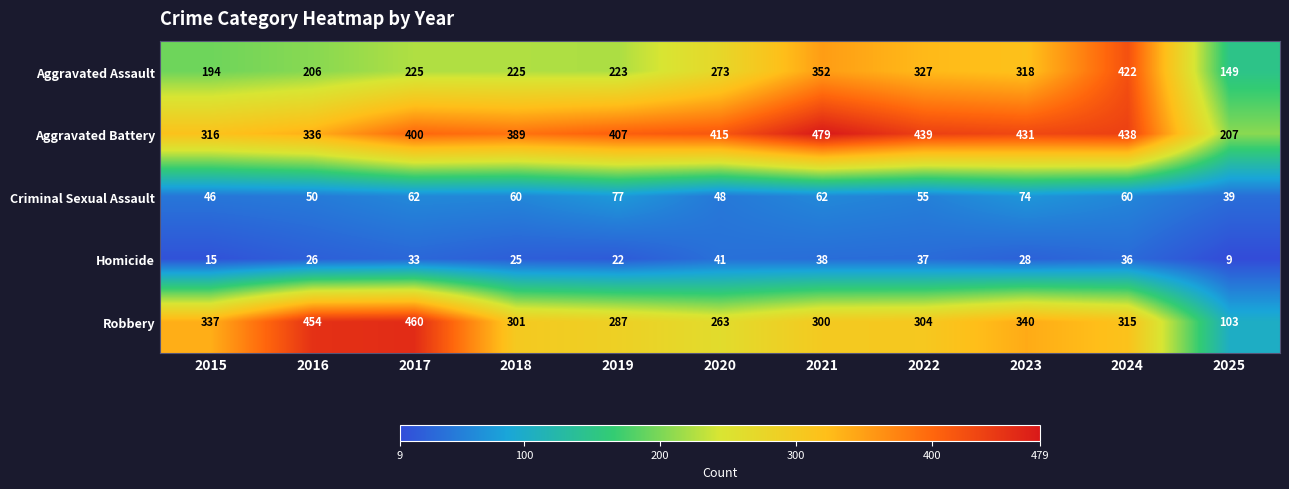

At which label is Robbery closest to 281?

2019